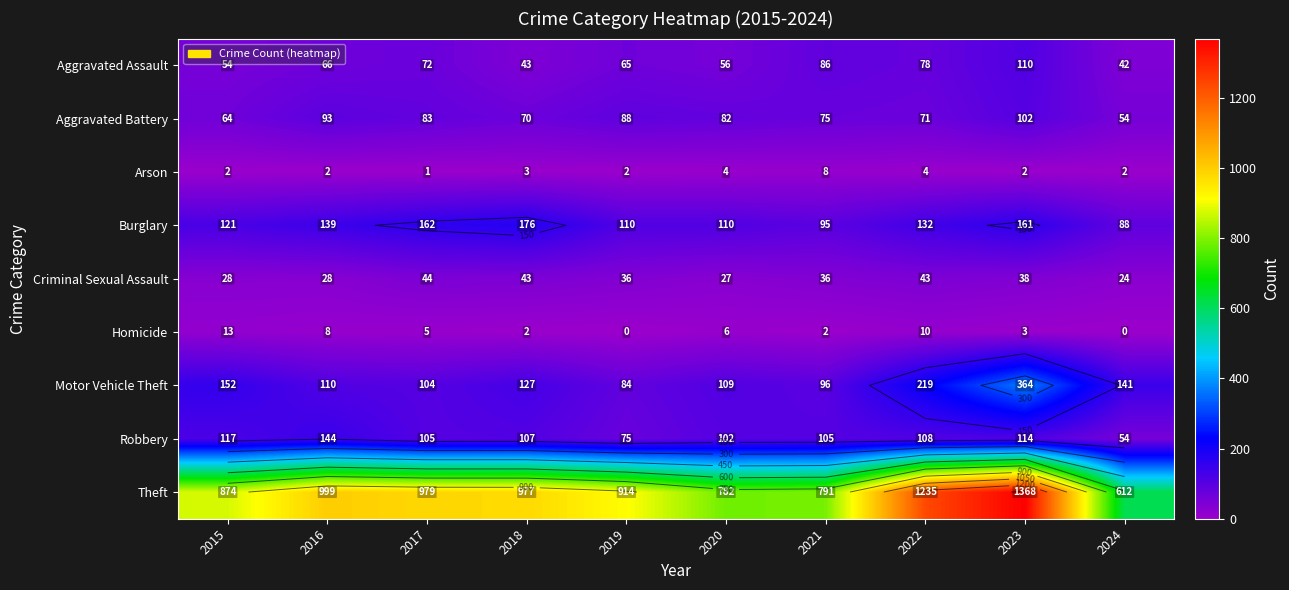

True or false: Criminal Sexual Assault has a value of 43 at 2018.

True